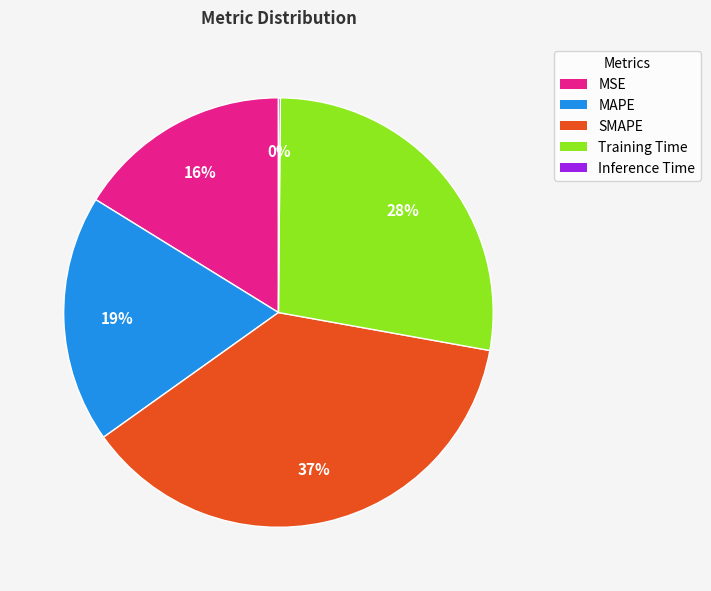

To the nearest percent, what is the average slice percentage?

20%